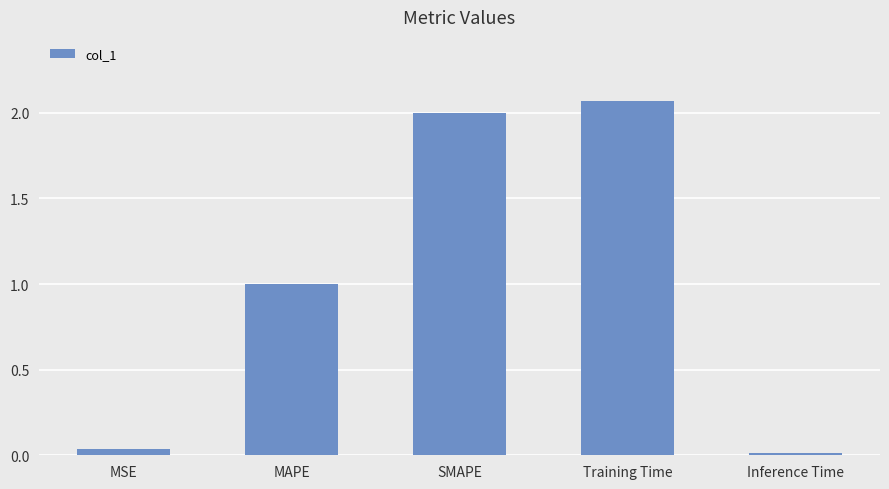

List the labels in order of value, largest first.

Training Time, SMAPE, MAPE, MSE, Inference Time